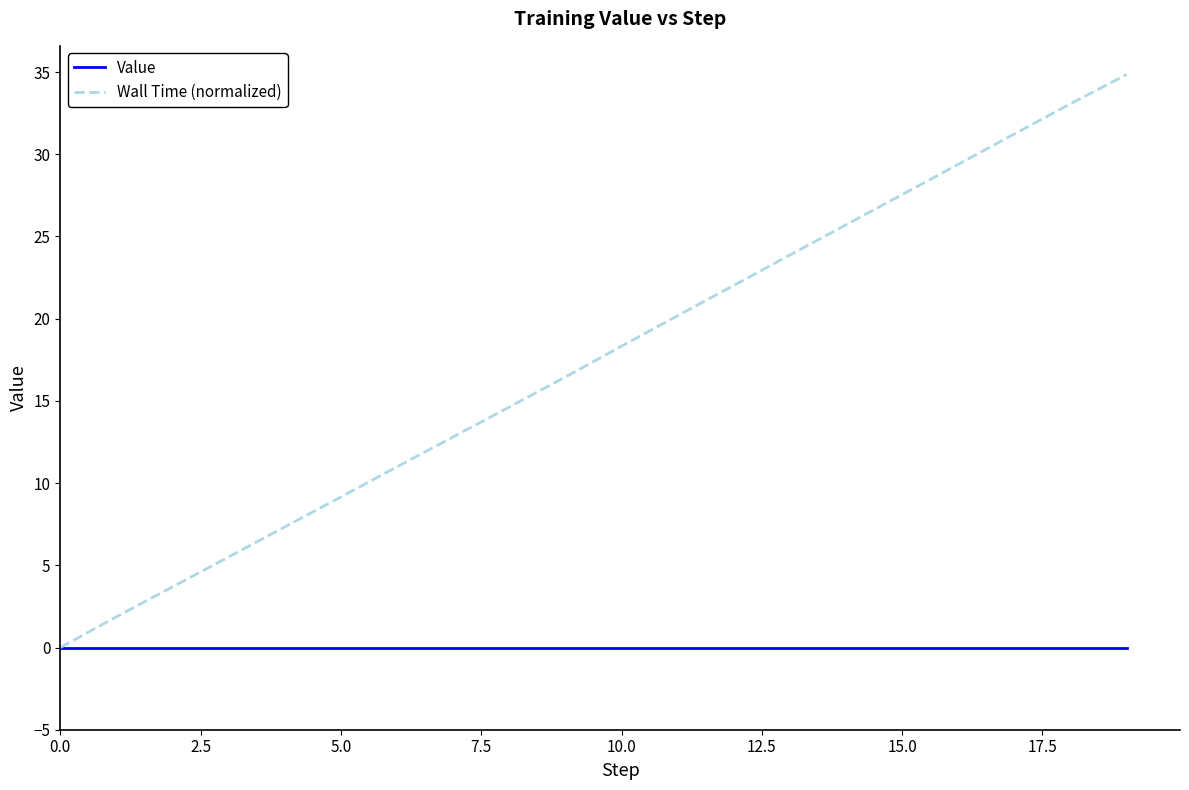

Is this an area chart (filled region under the line)?

No